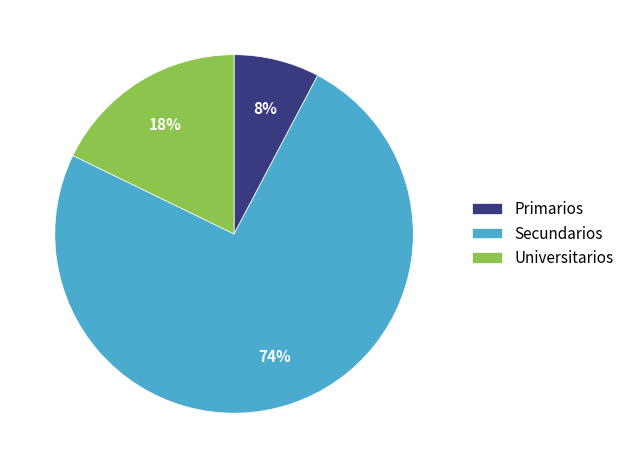

Which has a higher value, Universitarios or Secundarios?

Secundarios